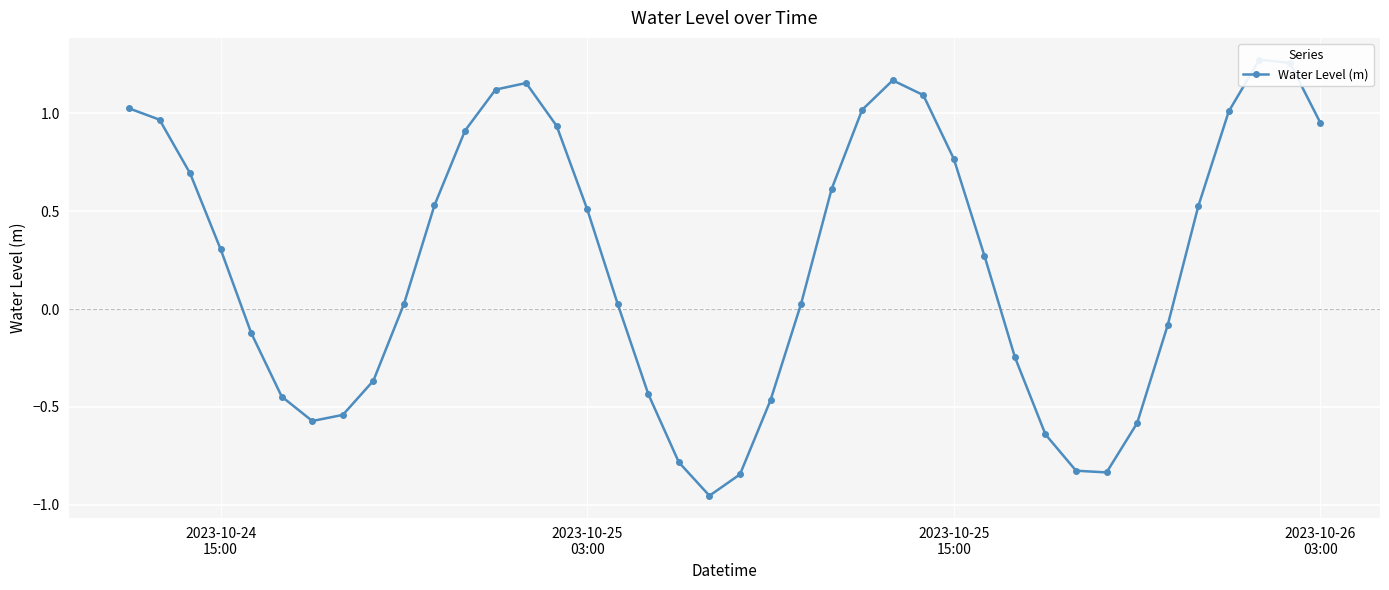

How many points are higher than both their immediate neighbors (excluding endpoints)?

3